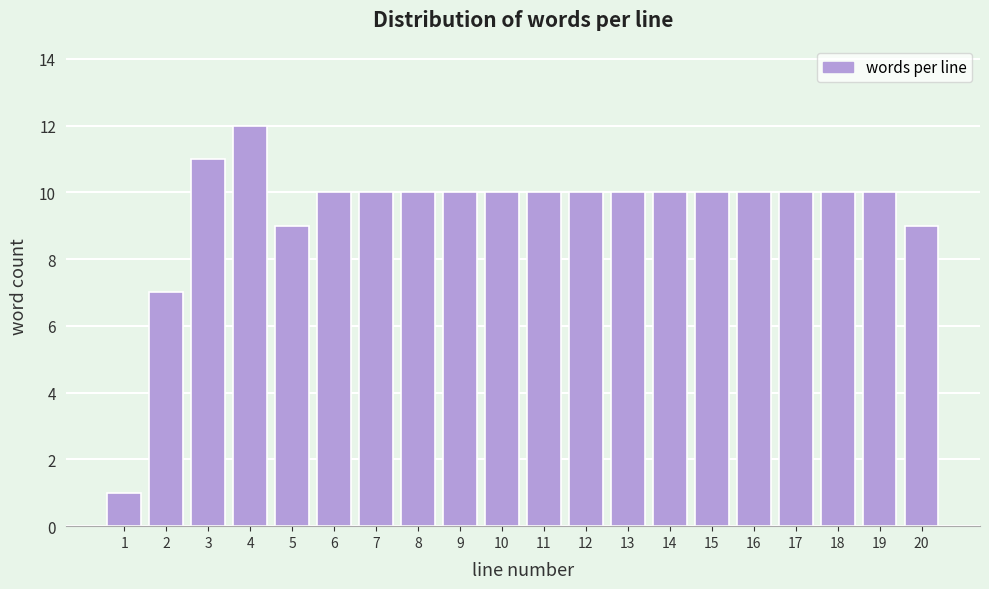

Reading left to right, transcribe all the data shown in this chart.

1=1	2=7	3=11	4=12	5=9	6=10	7=10	8=10	9=10	10=10	11=10	12=10	13=10	14=10	15=10	16=10	17=10	18=10	19=10	20=9